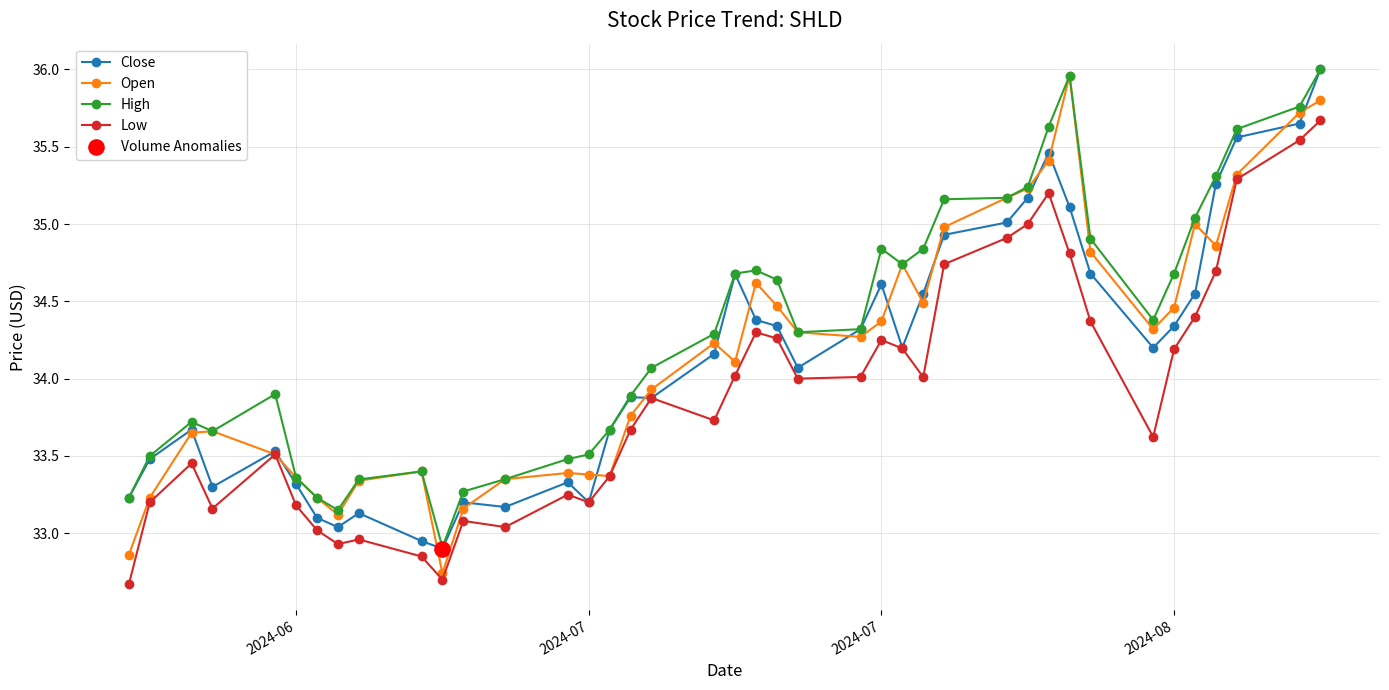

What is the value of the Open point at the 18th from the left?

33.9